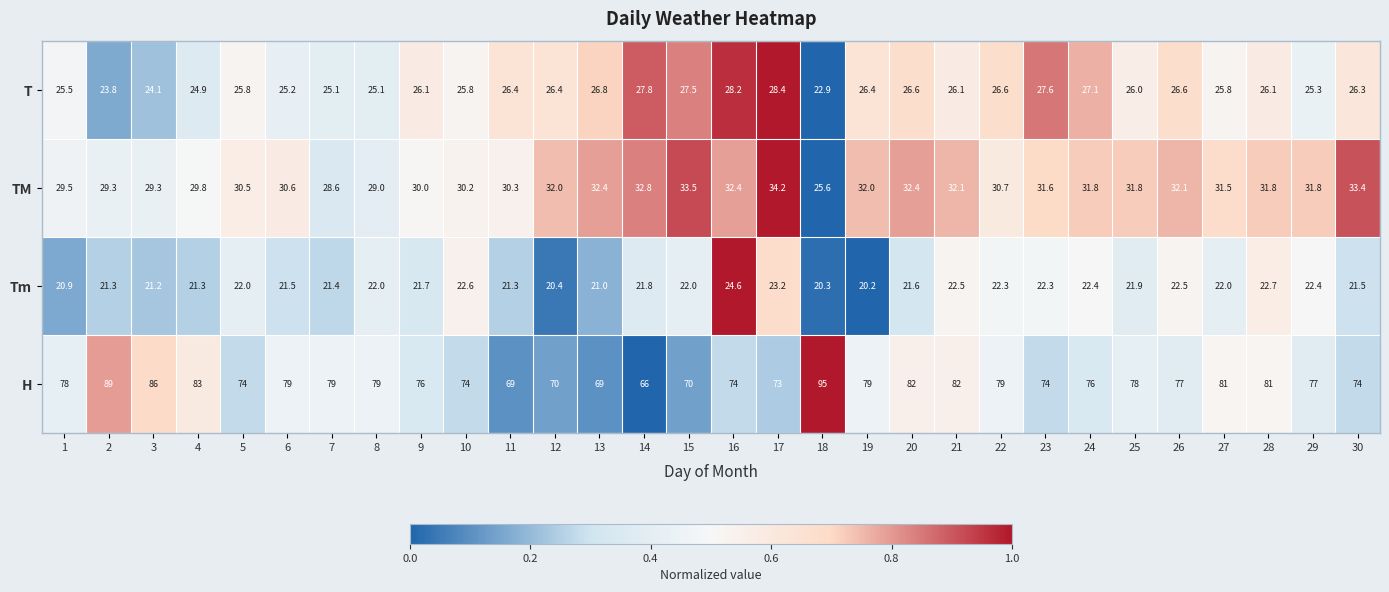

At which label is TM closest to 29?

8